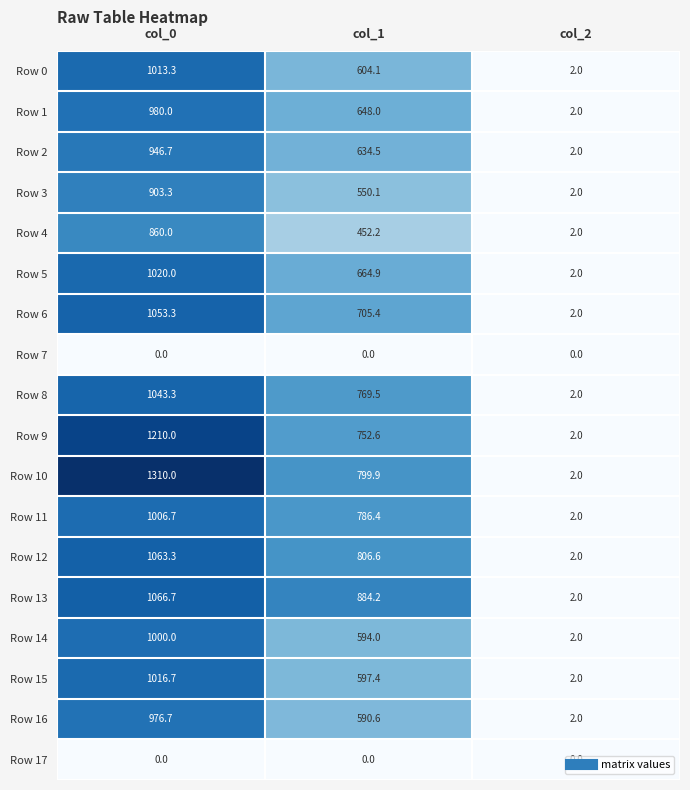

What is the average value of the Row 2 series?

527.7